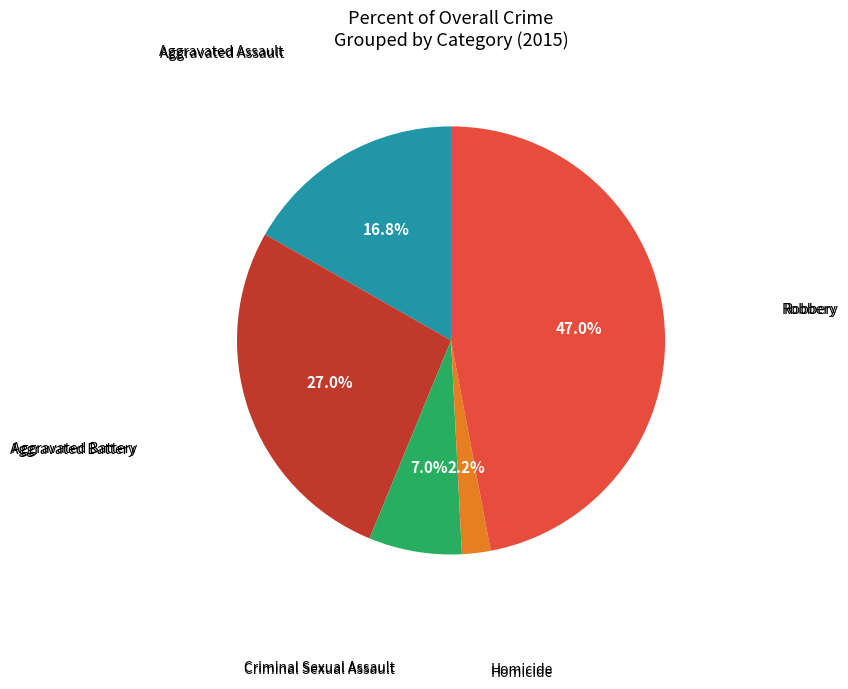

Is there any slice that represents more than half of the pie?

No